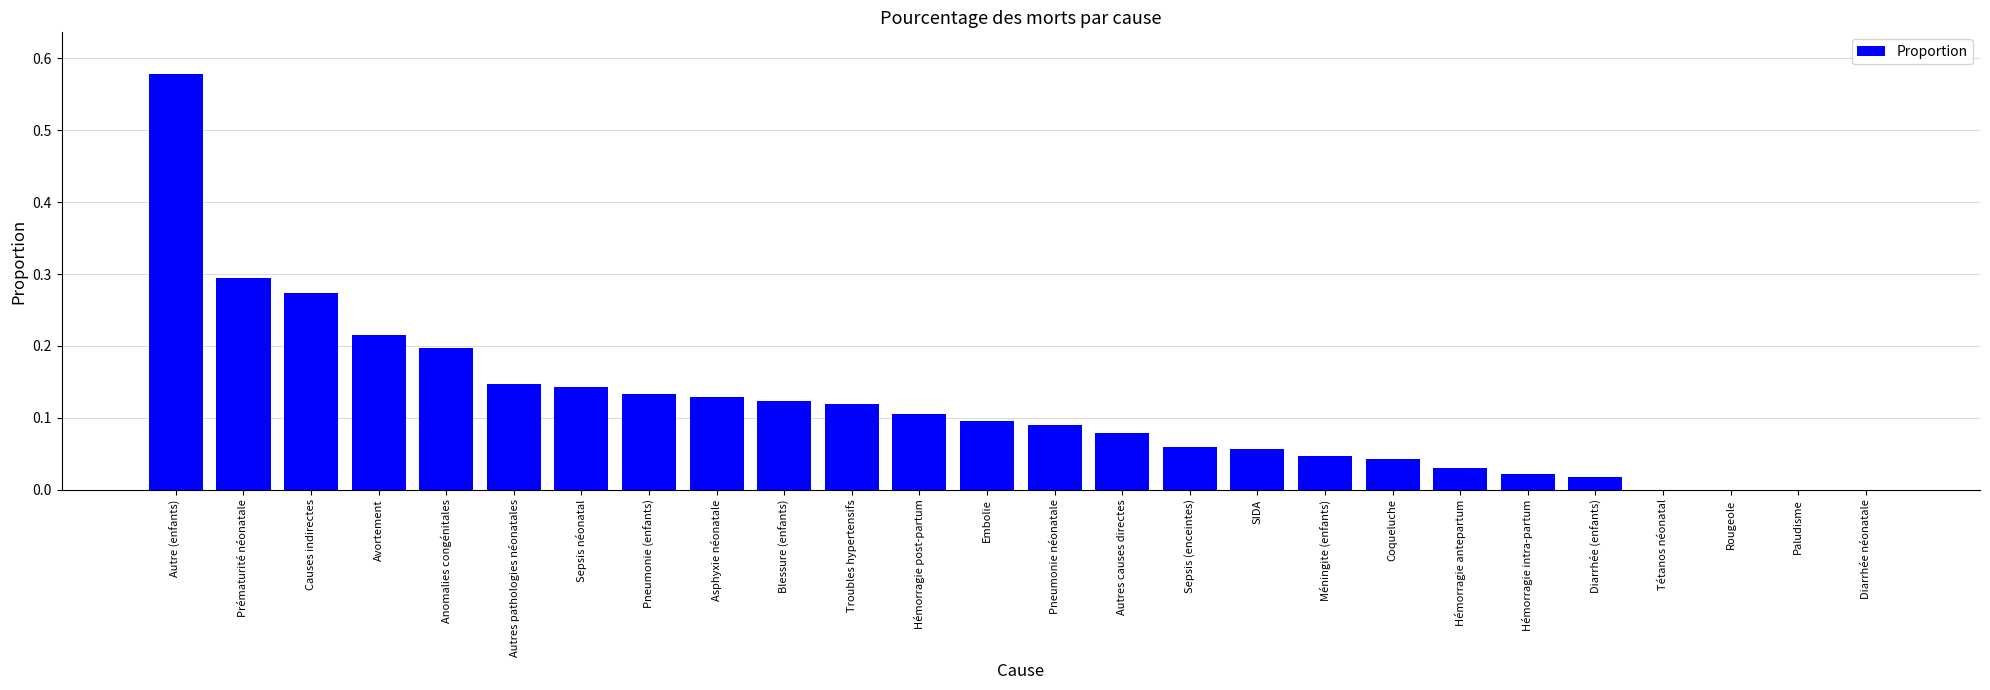

At which category does the chart reach its peak across all series?

Autre (enfants)